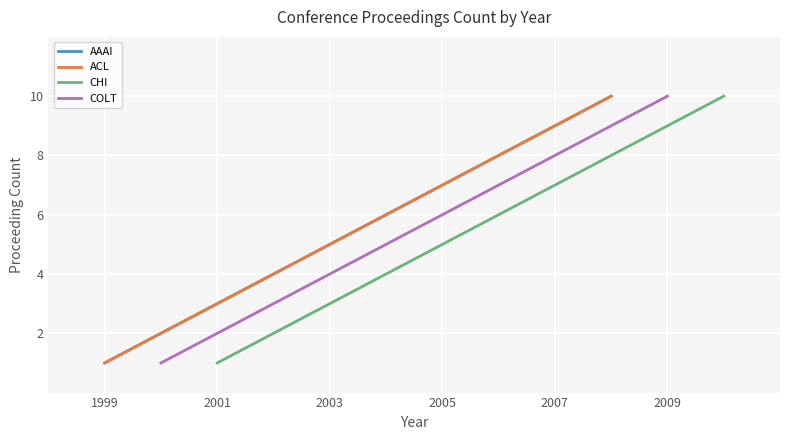

How many values in the ACL series are below 2004?

5